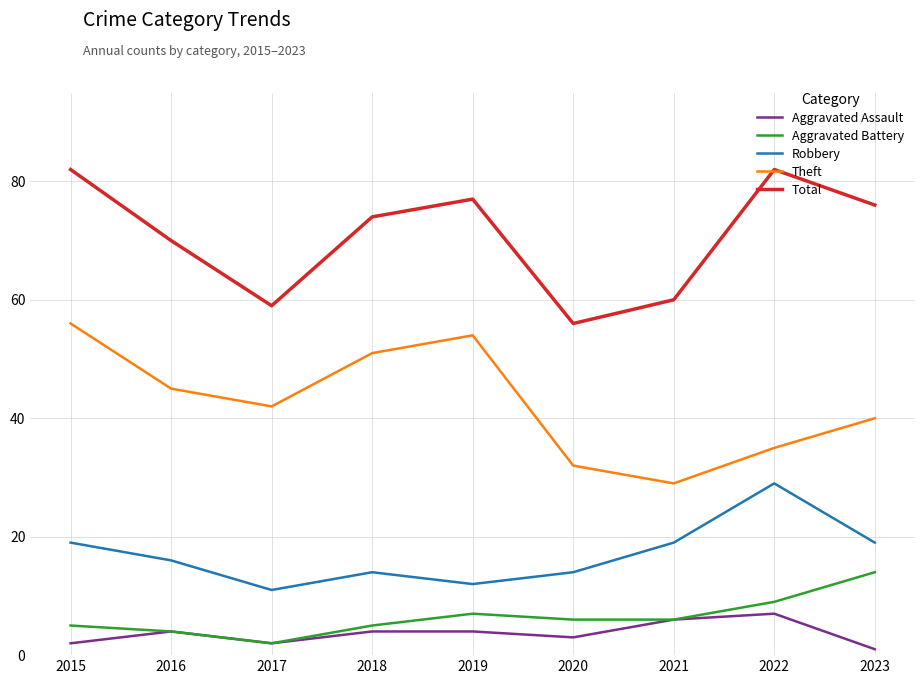

True or false: Theft has a value of 50 at 2020.

False